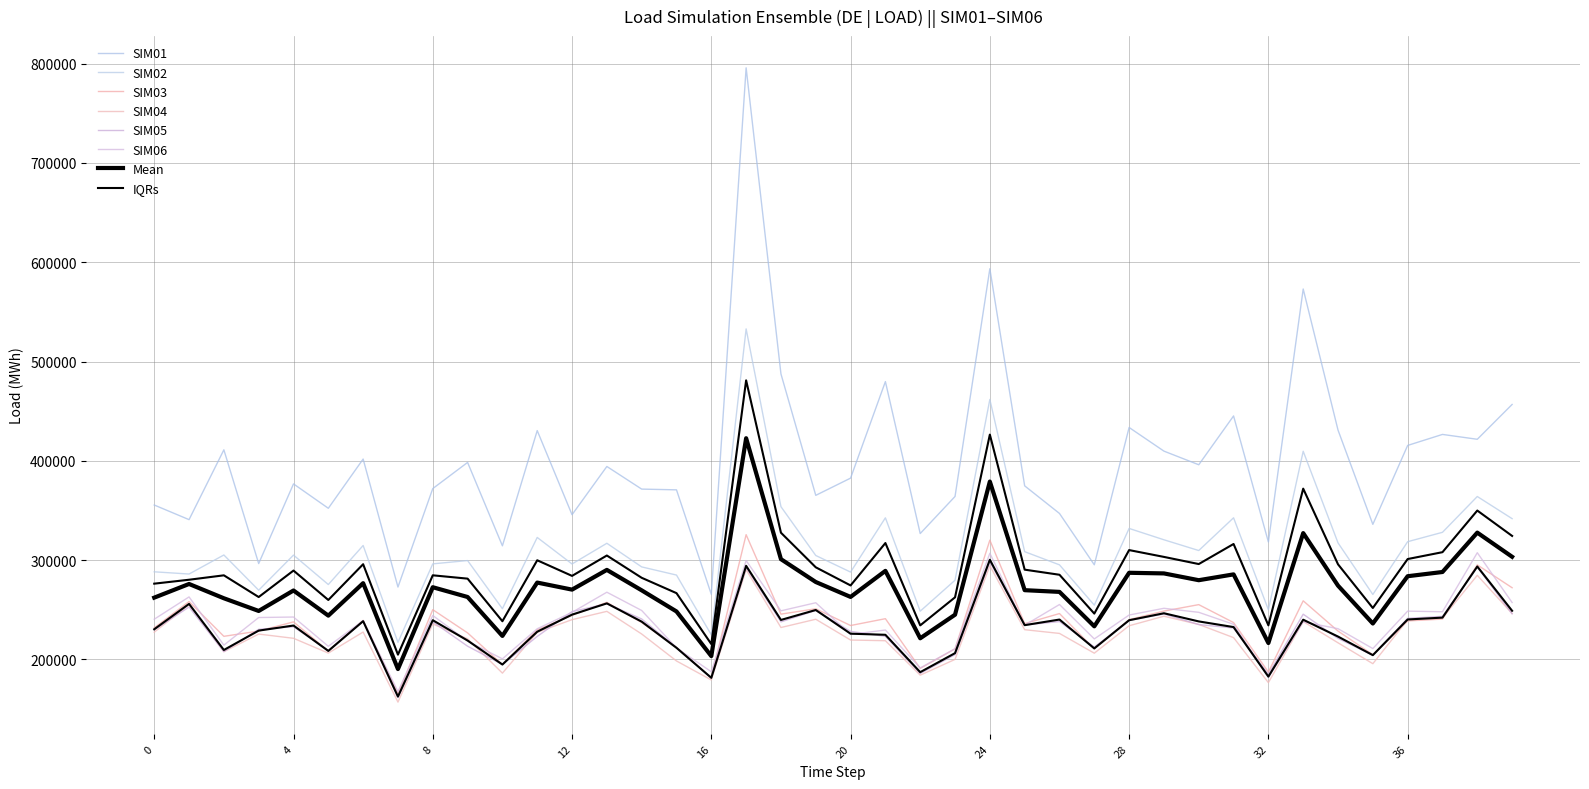

What is the difference between the highest and lowest values at 25?

144872.5